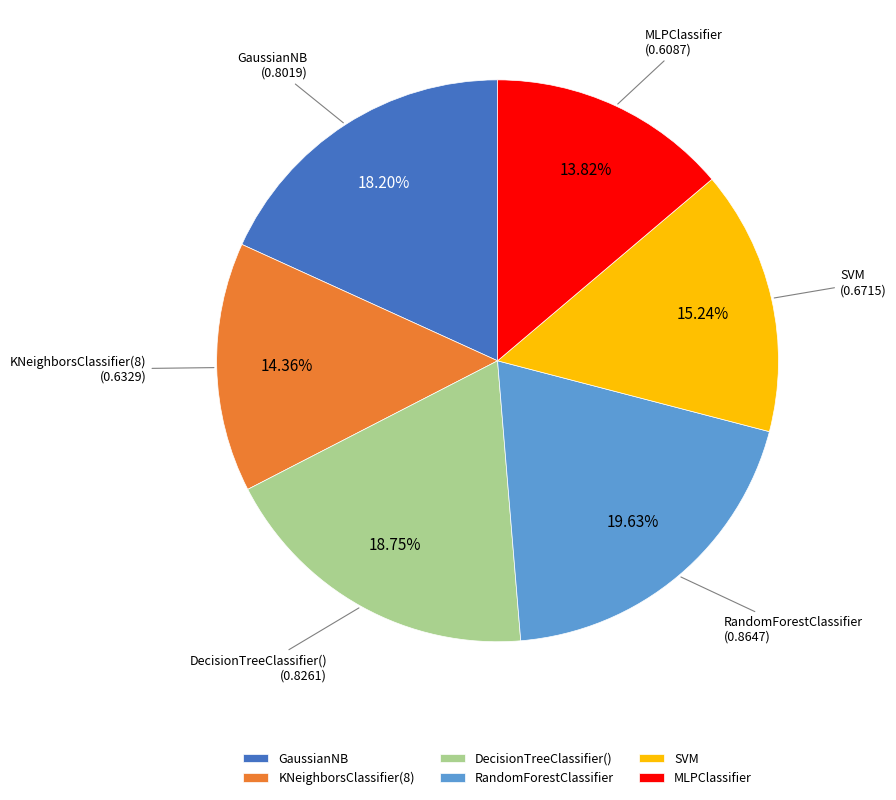

Does KNeighborsClassifier(8) account for over 50% of the chart?

No